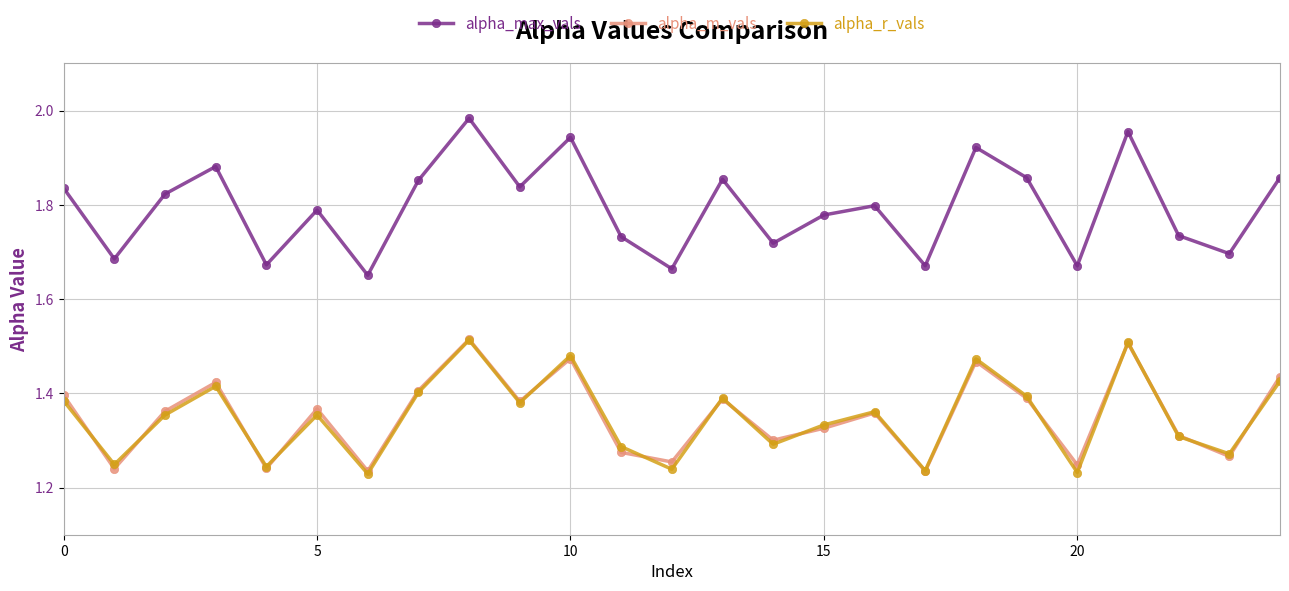

In alpha_max_vals, how many points are lower than both neighbors (excluding endpoints)?

9